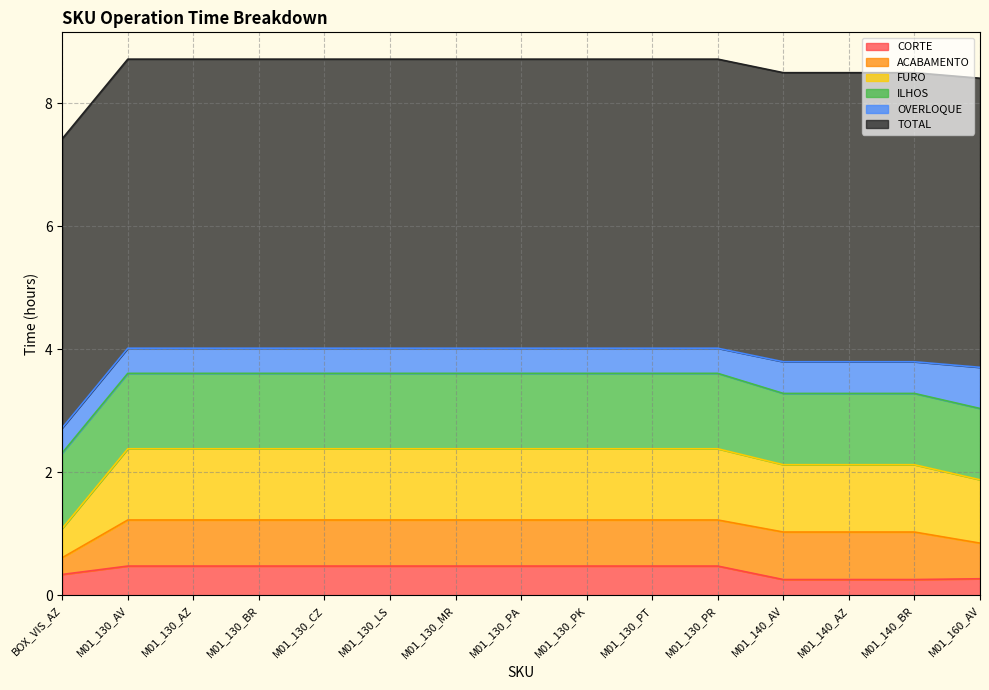

Rank the categories by ACABAMENTO value from lowest to highest.

BOX_VIS_AZ, M01_160_AV, M01_130_AV, M01_130_AZ, M01_130_BR, M01_130_CZ, M01_130_LS, M01_130_MR, M01_130_PA, M01_130_PK, M01_130_PT, M01_130_PR, M01_140_AV, M01_140_AZ, M01_140_BR